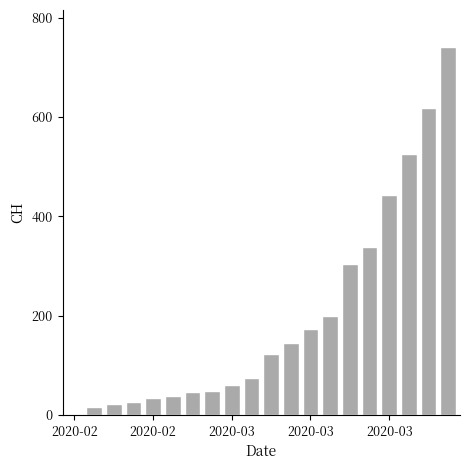

What is the sum of all values?

3980